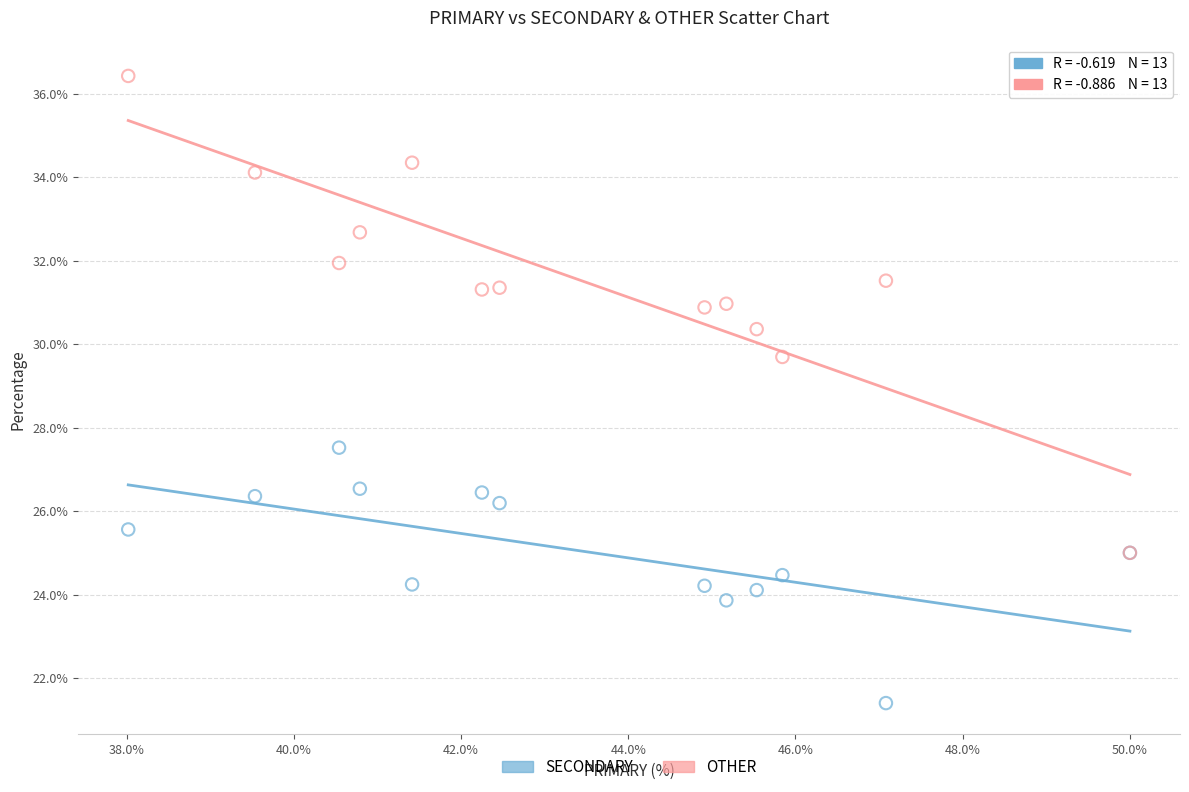

What are all the series names shown in the legend?

SECONDARY, OTHER